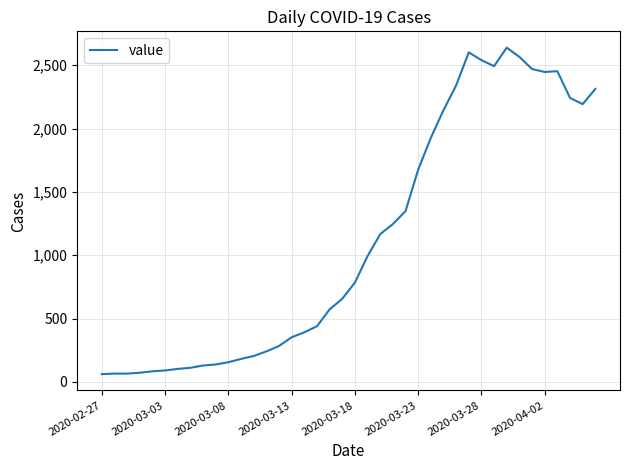

What is the greatest value displayed?

2639